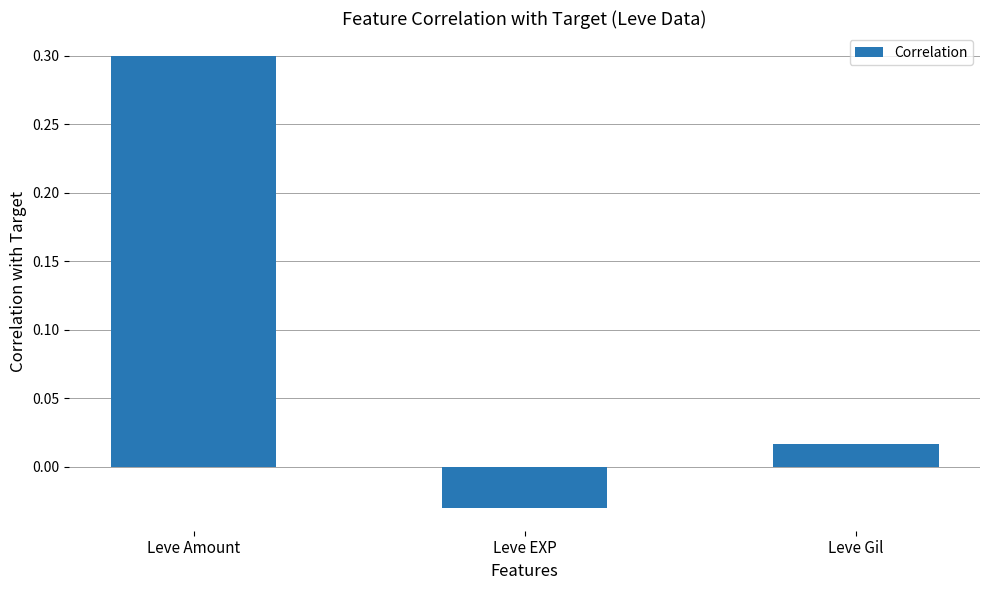

What is the average value?

0.1